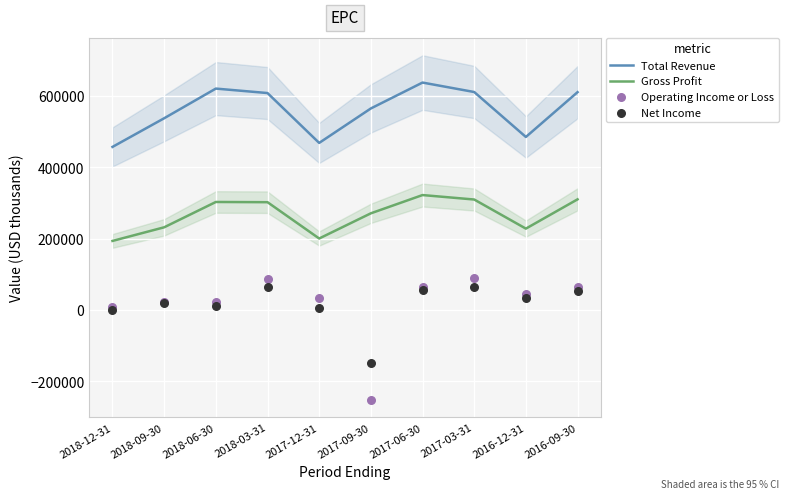

At which category is the sum across all series the highest?

2017-06-30